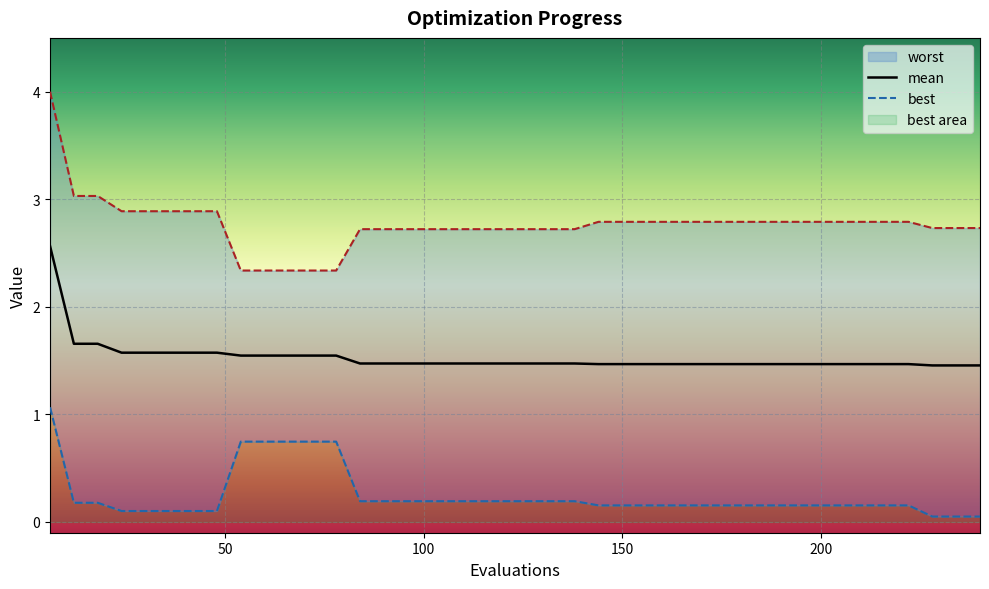

What is the value of the best point at the 38th from the left?

0.1